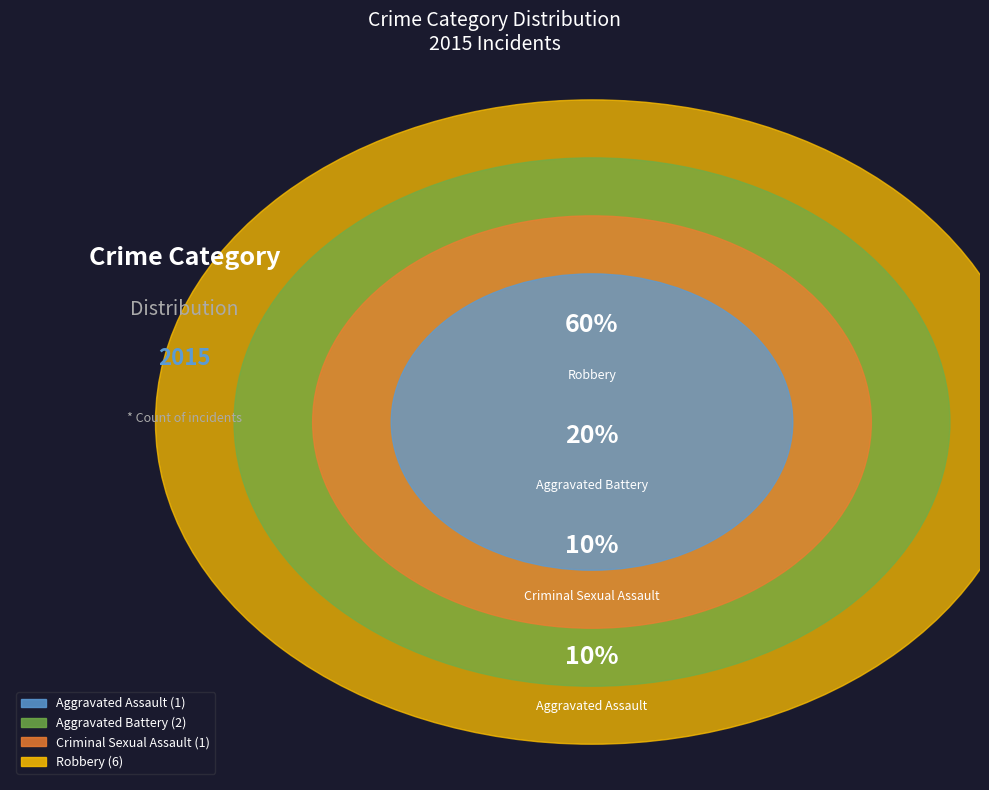

Rank the categories by value from lowest to highest.

Aggravated Assault, Criminal Sexual Assault, Aggravated Battery, Robbery